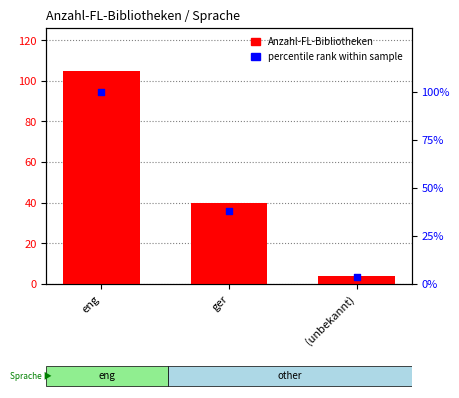

Which series reaches the maximum Y coordinate?

Anzahl-FL-Bibliotheken